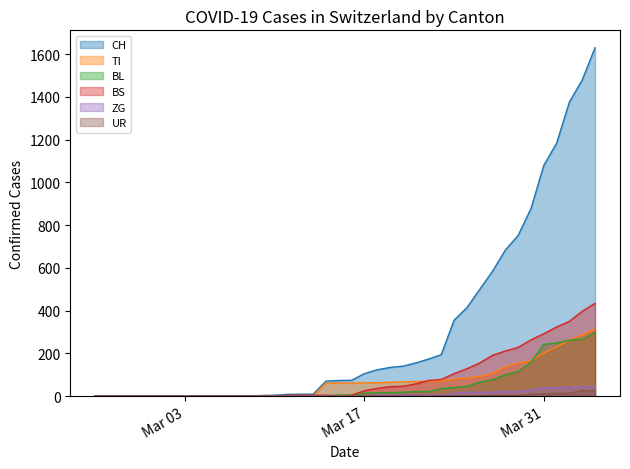

What is the average value of the UR series?

3